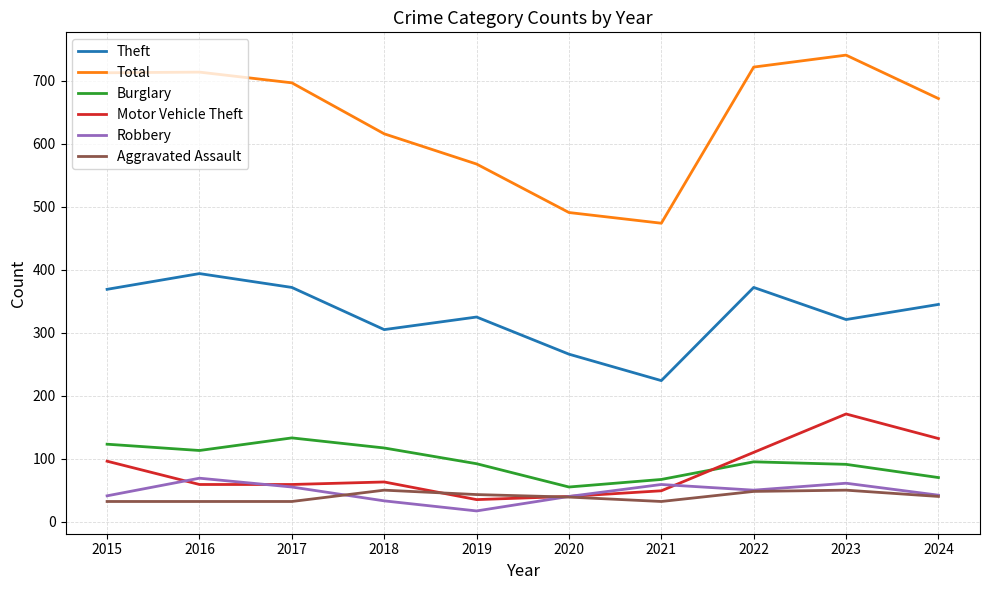

What is the lowest value of the Total series?

474